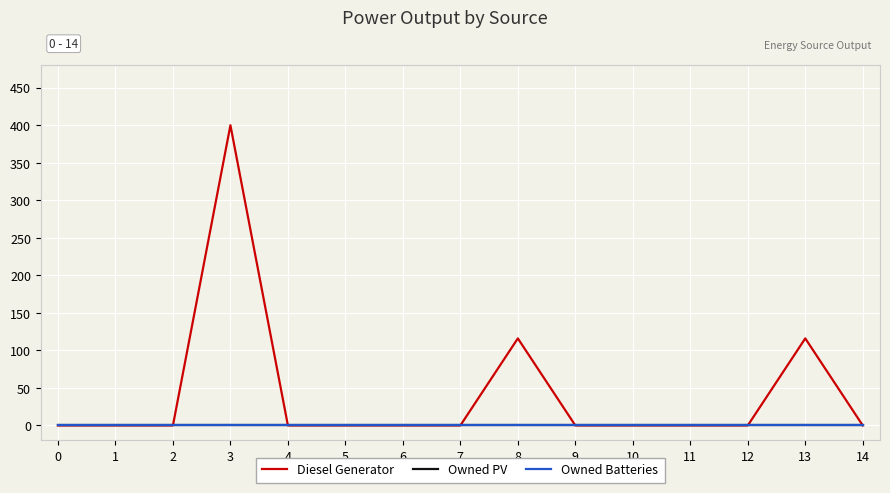

Does the chart display data point markers on the line(s)?

No